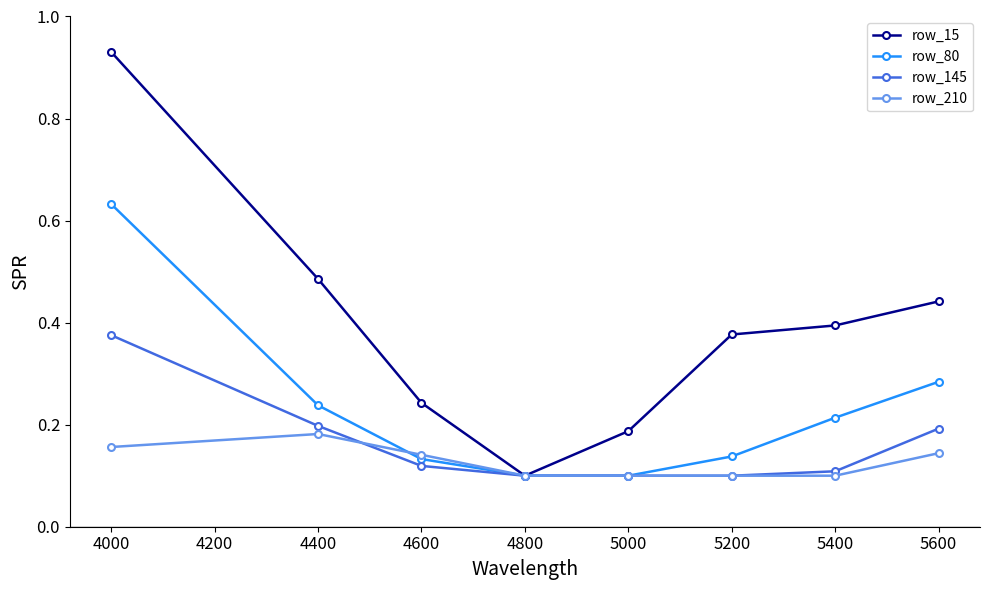

At how many categories does at least one series exceed 0?

8